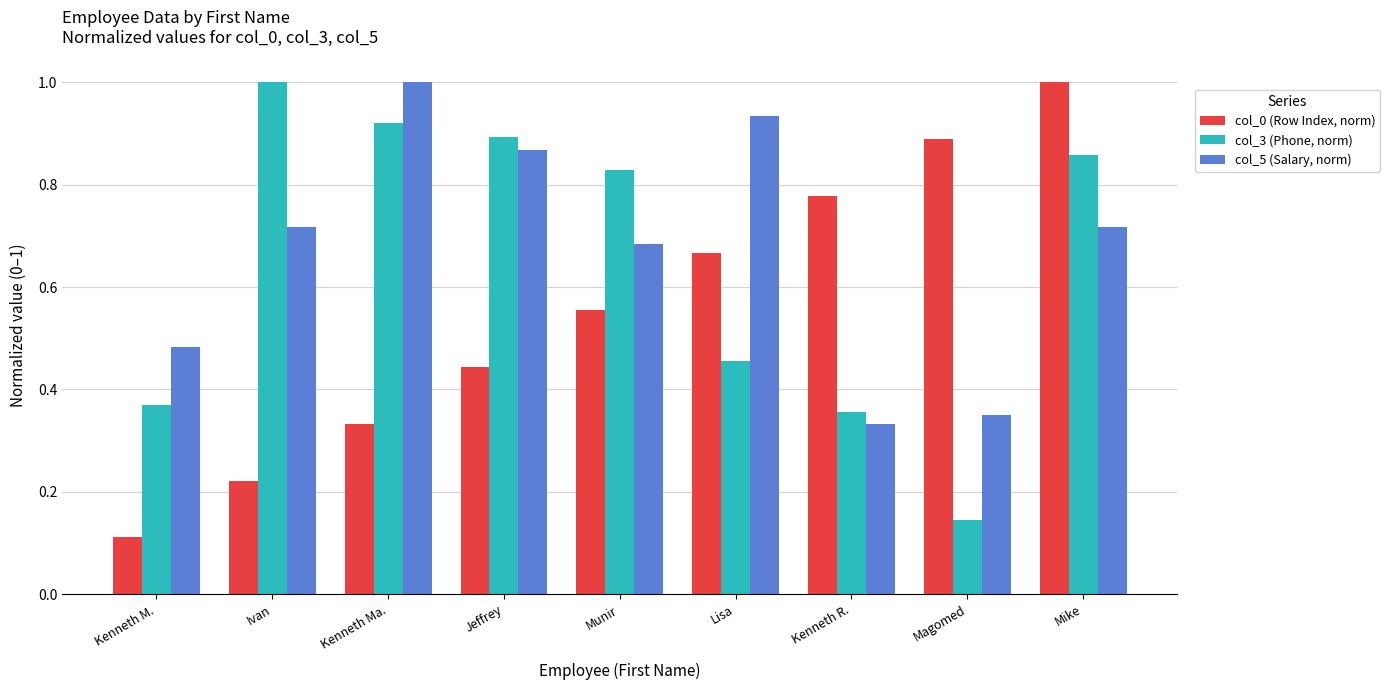

What is the sum of the col_5 (Salary, norm) values at Kenneth R. and Lisa?

1.3